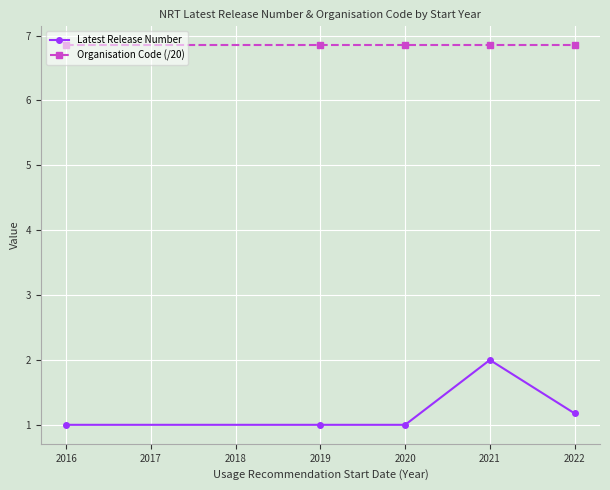

List the series in order of their peak value, lowest first.

Latest Release Number, Organisation Code (/20)